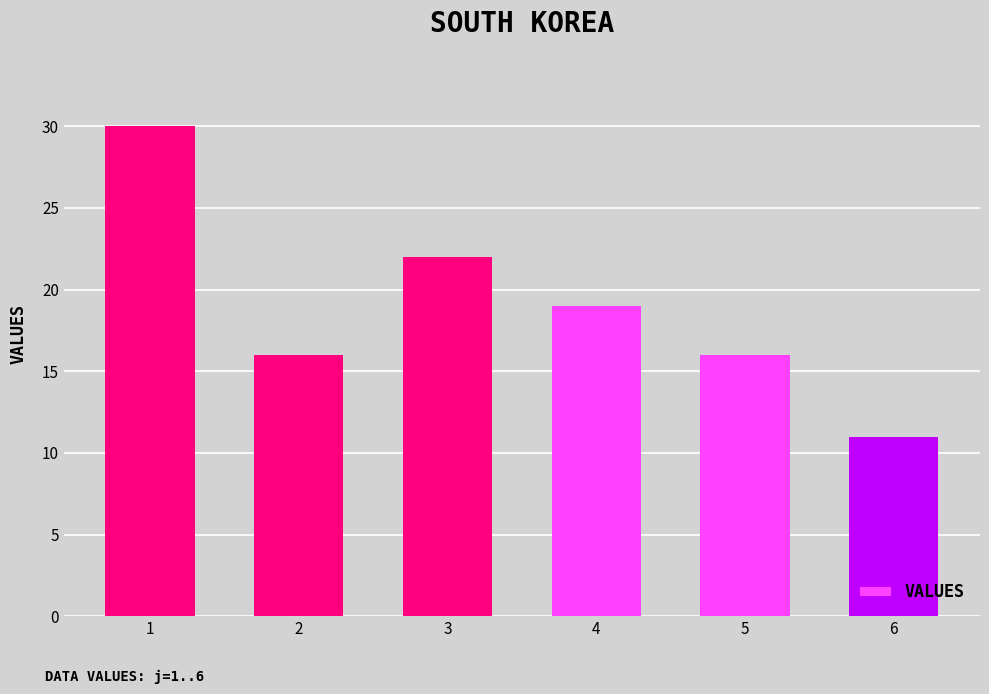

How many categories are shown in the chart?

6